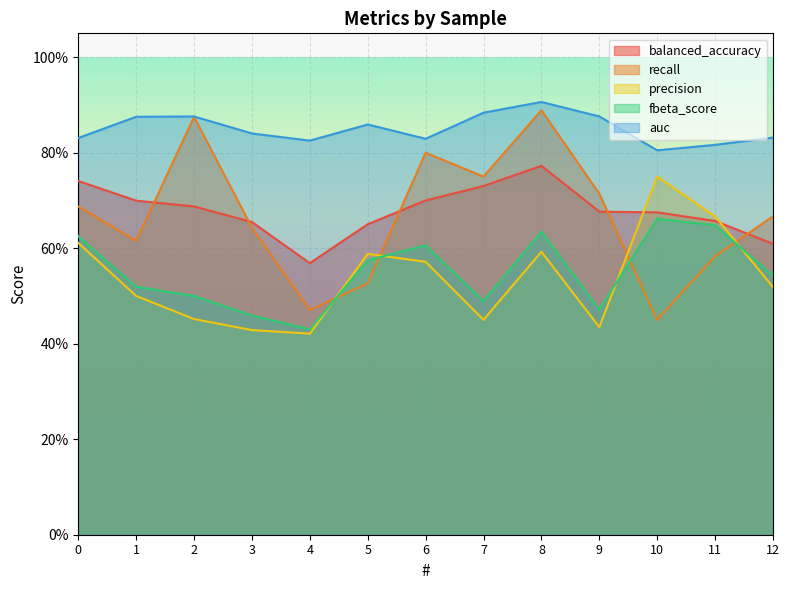

What is the value of the balanced_accuracy point at the 13th from the left?

0.6